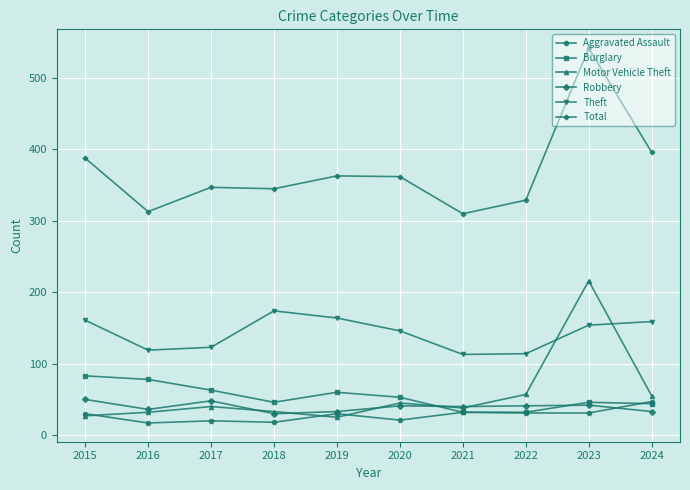

What is the highest value of the Aggravated Assault series?

47